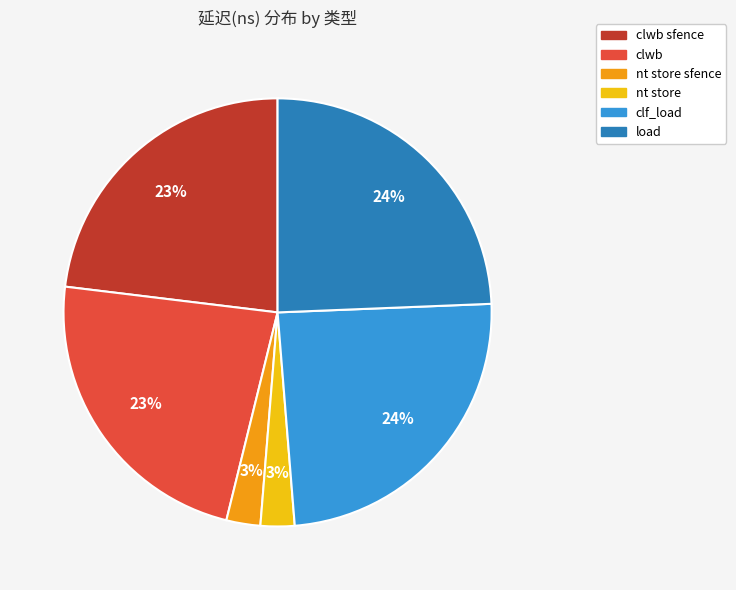

To the nearest percent, what is the average slice percentage?

17%